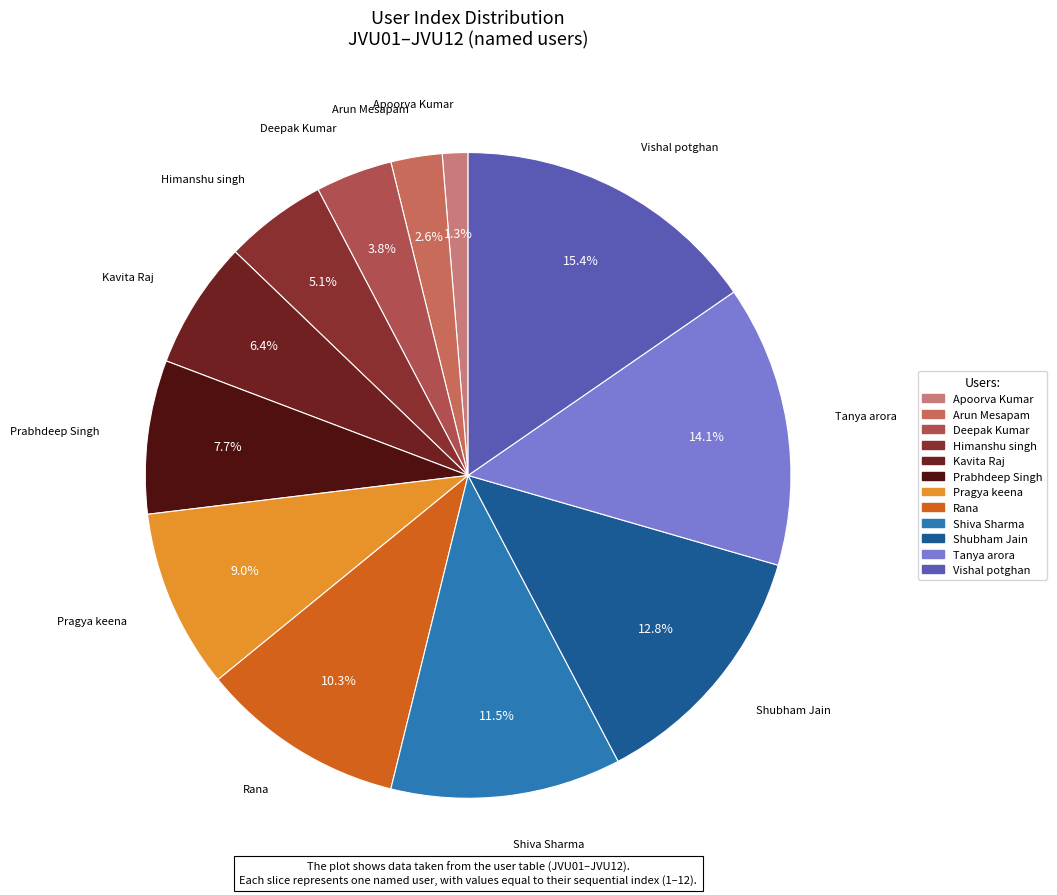

What is the ratio of the value at Arun Mesapam to the value at Deepak Kumar?

0.7